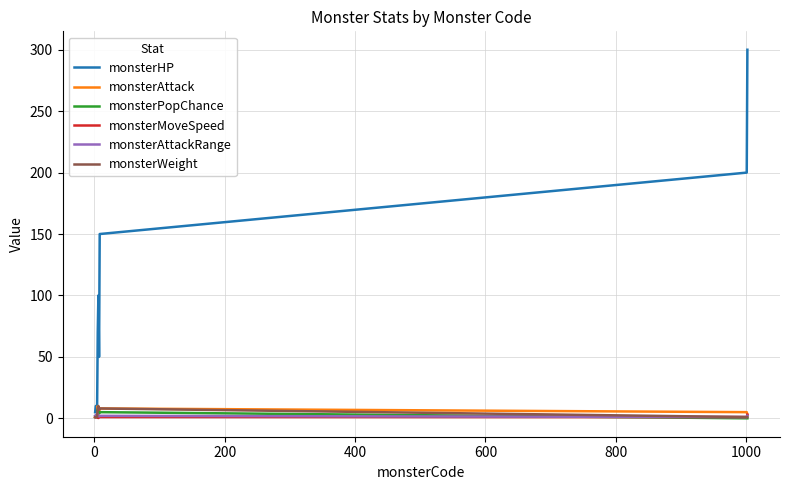

What is the greatest value displayed?

300.0